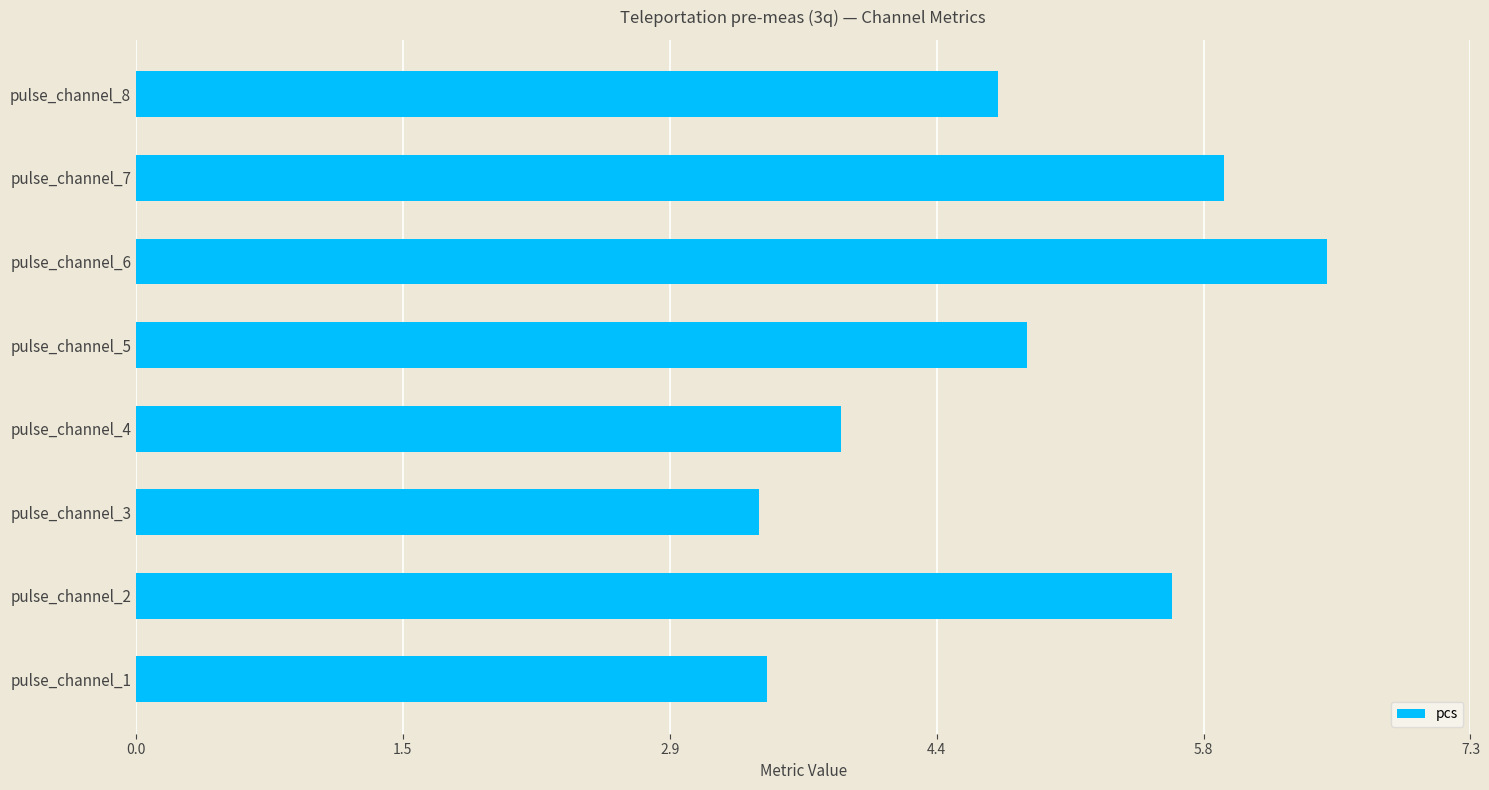

True or false: the data shows 7.8 at pulse_channel_5.

False